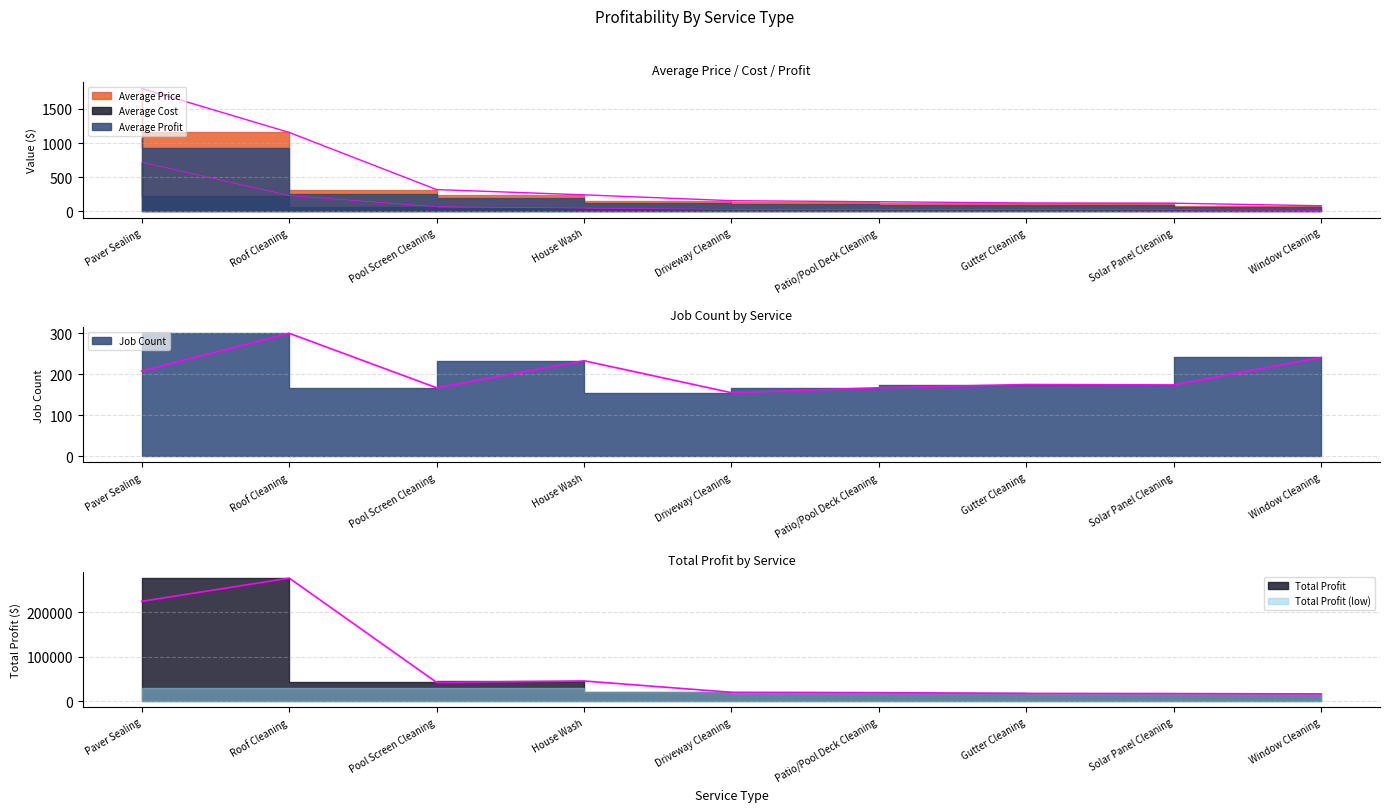

Which category has the highest value in the Average Price series?

Paver Sealing